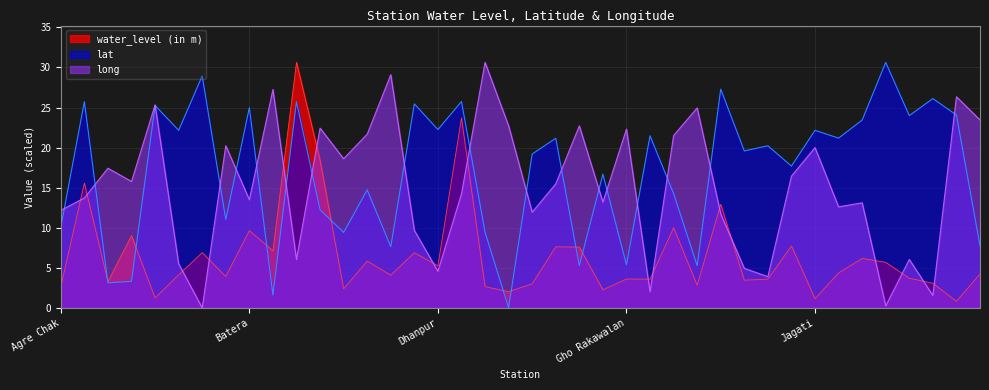

Rank the categories by lat value from lowest to highest.

Didyal, Bengular, Allah, Arnia II, Ghobrahmna, Gudwal, Gho Rakawalan, Daboh, Kainthpur, Bishnah, Dhora, Agre Chak, Bassi Kalan, Birpur, Greater Kailash, Chatta, Gho Manhasan, Hazuribag, Gajansoo, Hamirpur Kohna, Hamirpur Sidhar, Garhi (Jammu), Jaswan, Gigrial, Bakore, Jagati, Dhanpur, Jhiri, Jourian, Kah Pahuta, Batera, Badsoo, Devipura, Akhnoor, Bhagwanchak, Dharam Khu, Kachrial, Gura, Baradow, Jogwan